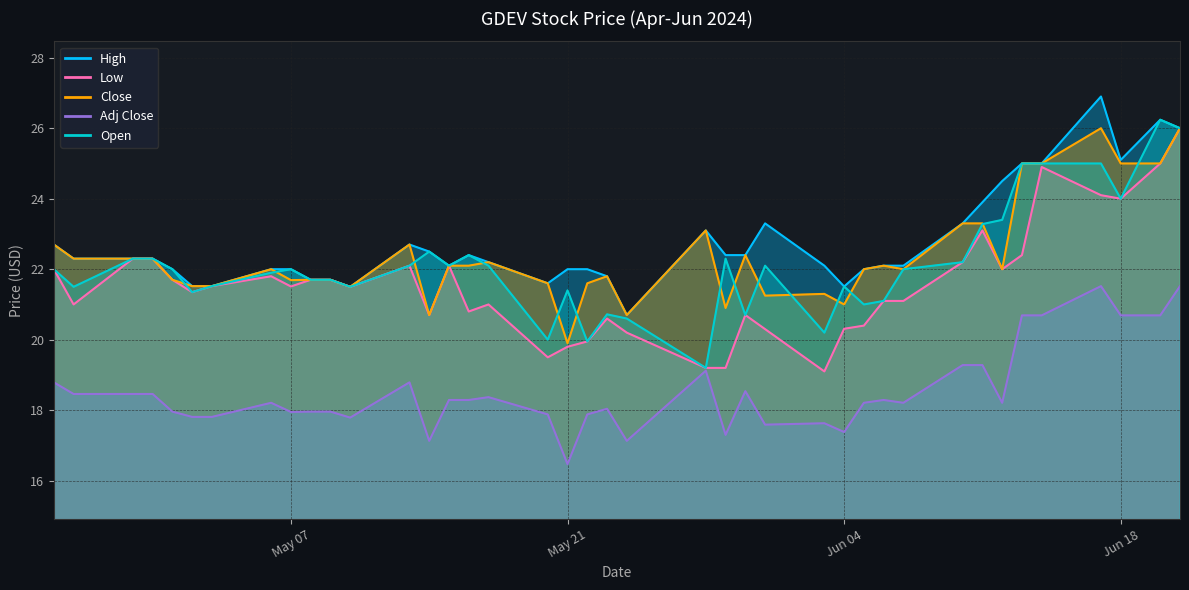

Is the value of High at 2024-06-20 greater than the value of Low at 2024-06-13?

Yes